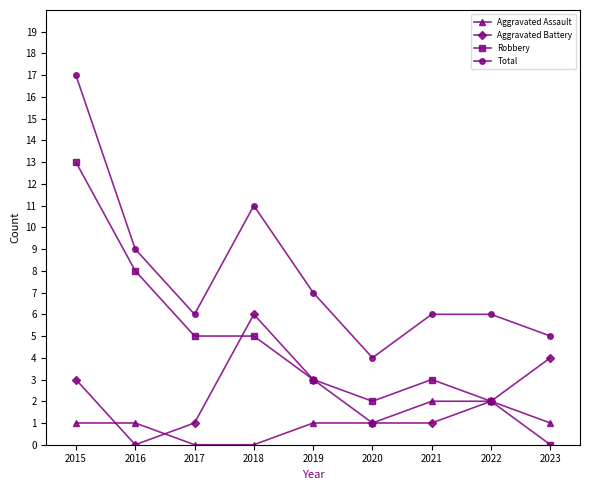

List the series in order of their peak value, highest first.

Total, Robbery, Aggravated Battery, Aggravated Assault